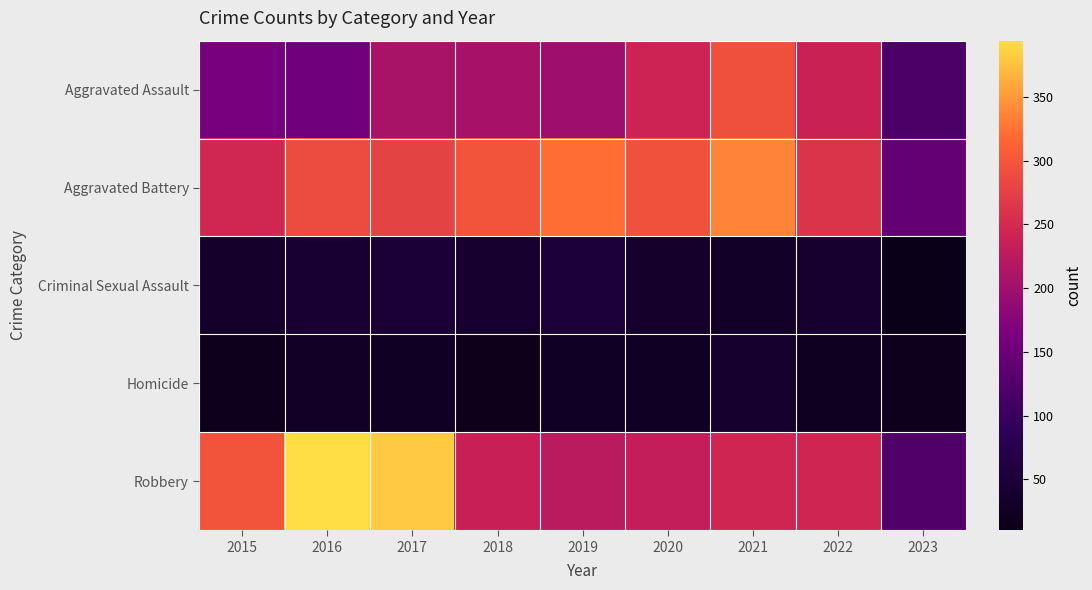

At which category is the sum across all series the highest?

2021